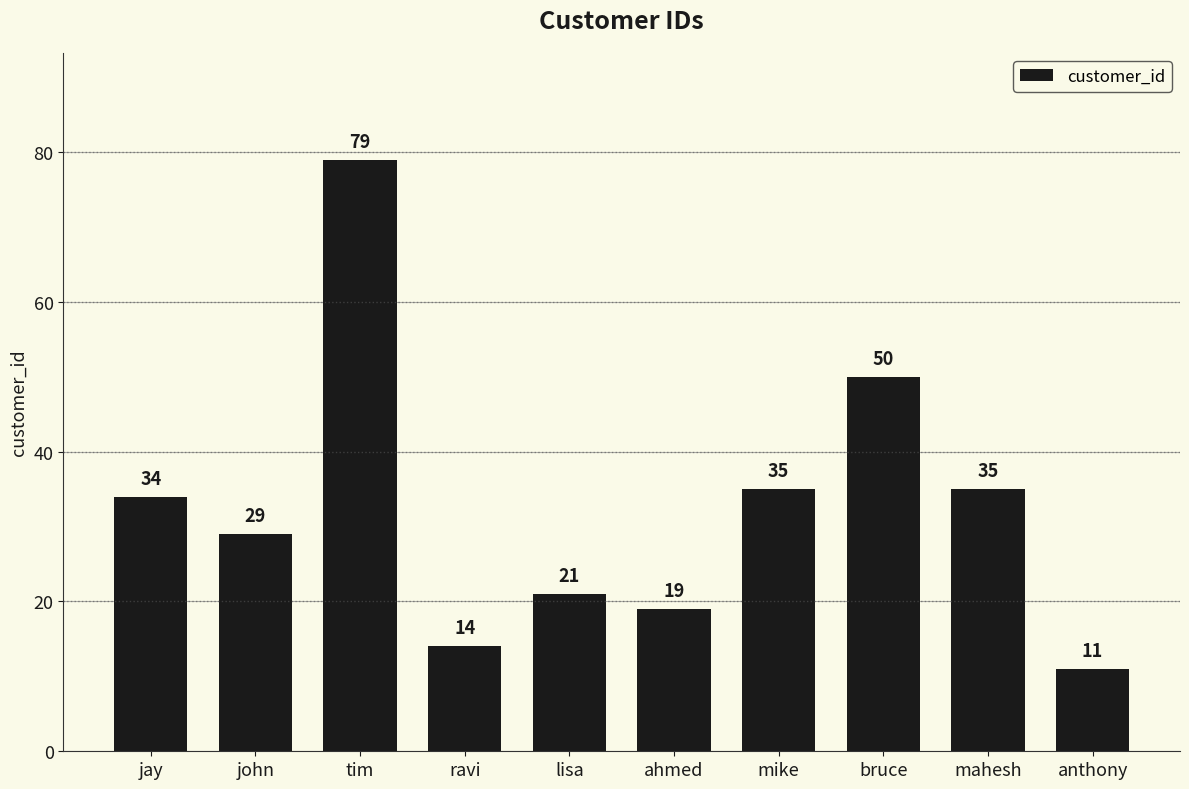

What position from the left is ahmed?

6